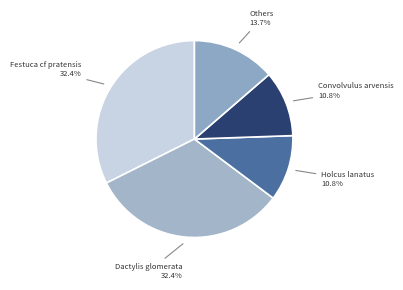

How much of the chart is everything except Holcus lanatus?

89.2%